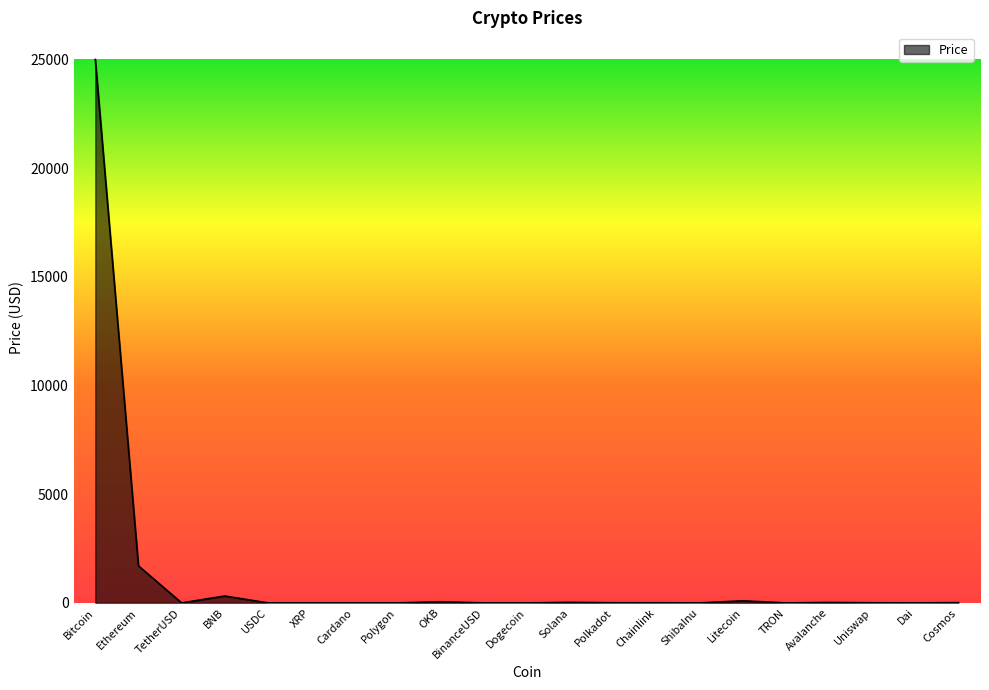

Where is the data nearest to the value 12495?

Ethereum